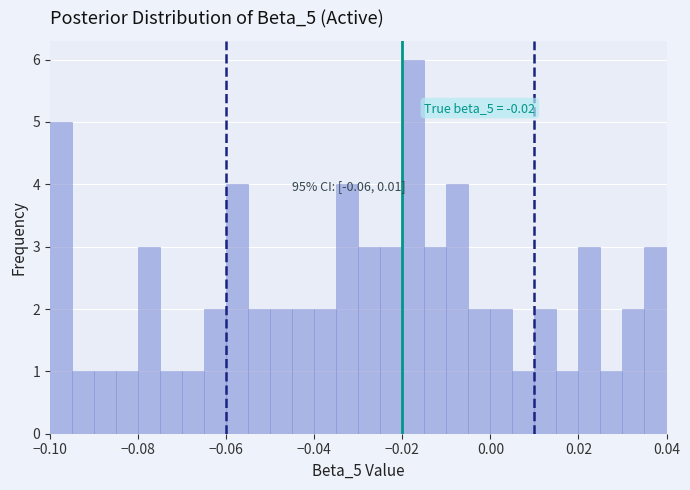

Around what value on the x-axis is the tallest bar? Give the approximate position of its centre, as read against the axis.

-0.018